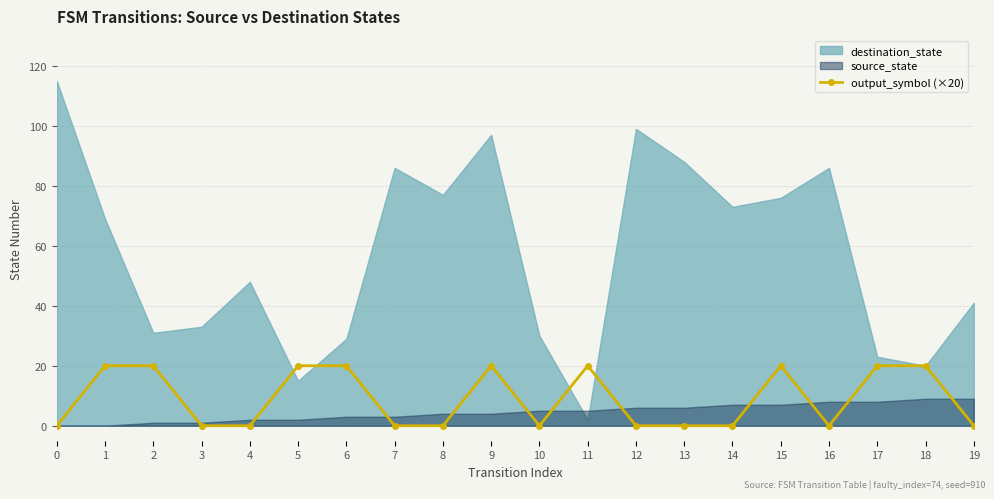

Is it true that output_symbol (×20) equals 0 at 19?

True